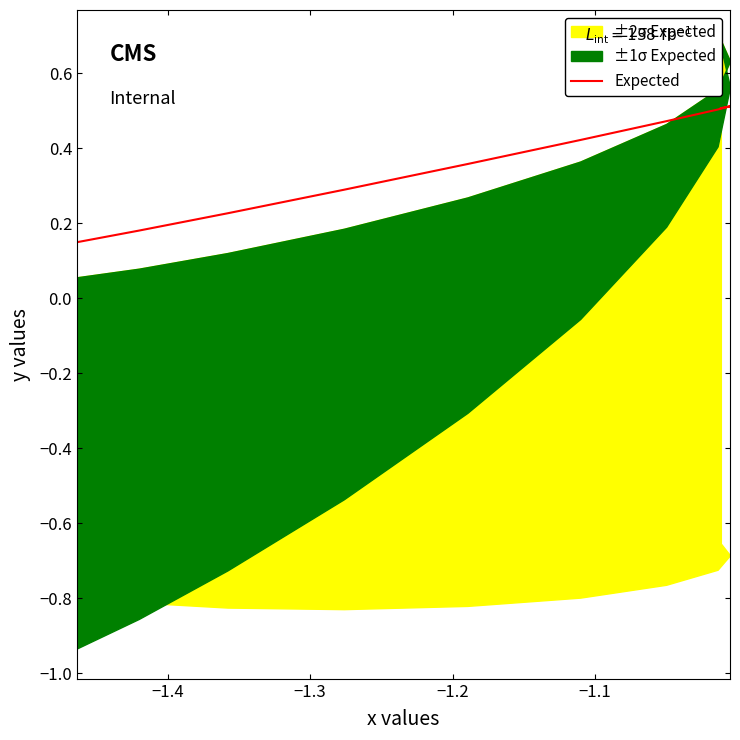

Does the chart have visible grid lines?

No